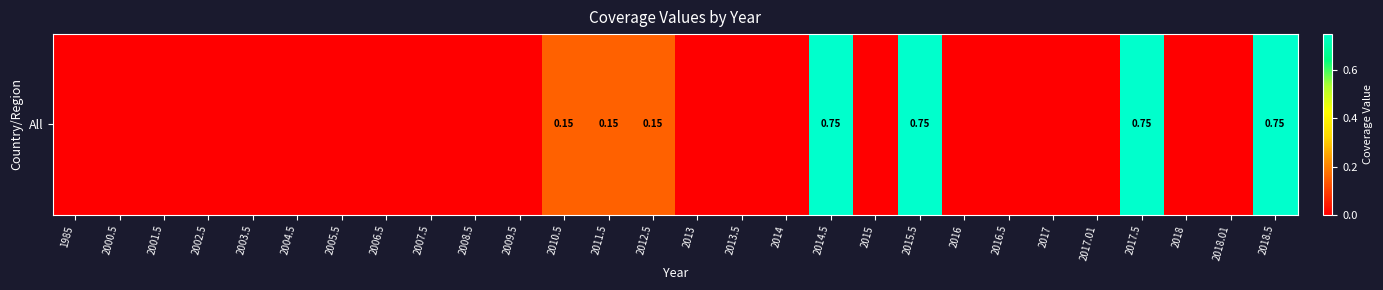

How many categories are shown in the chart?

28